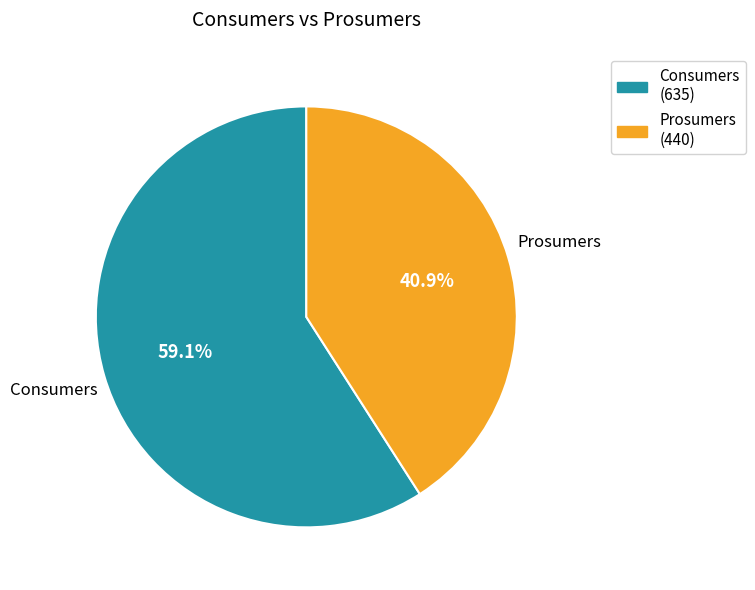

What percentage do Prosumers and Consumers together represent?

100.0%